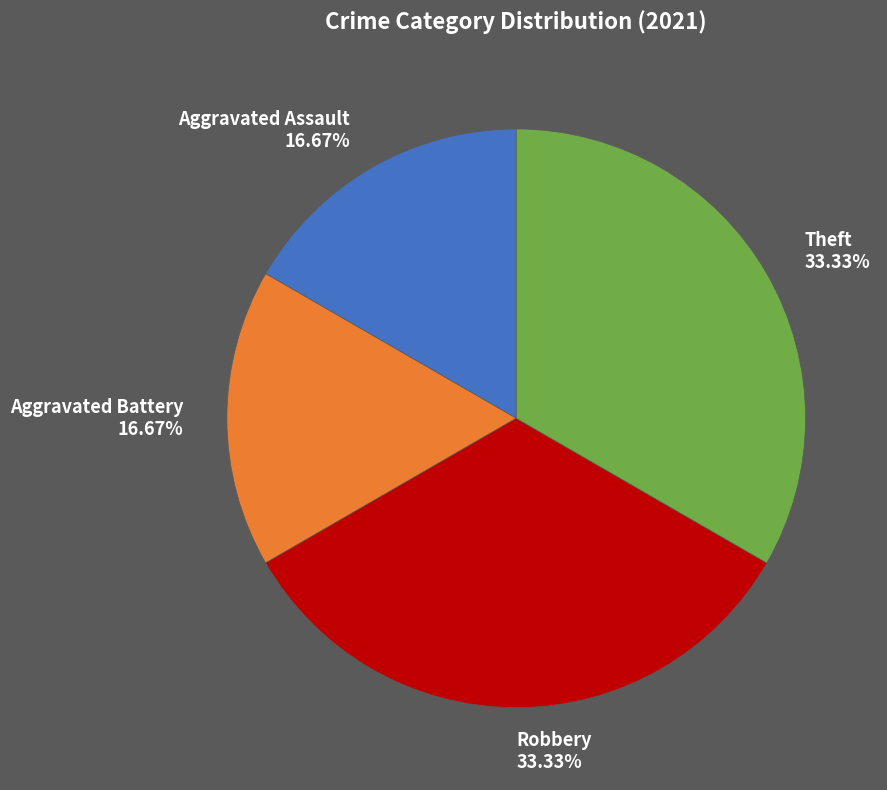

To the nearest percent, what percentage of the pie is Aggravated Battery?

17%